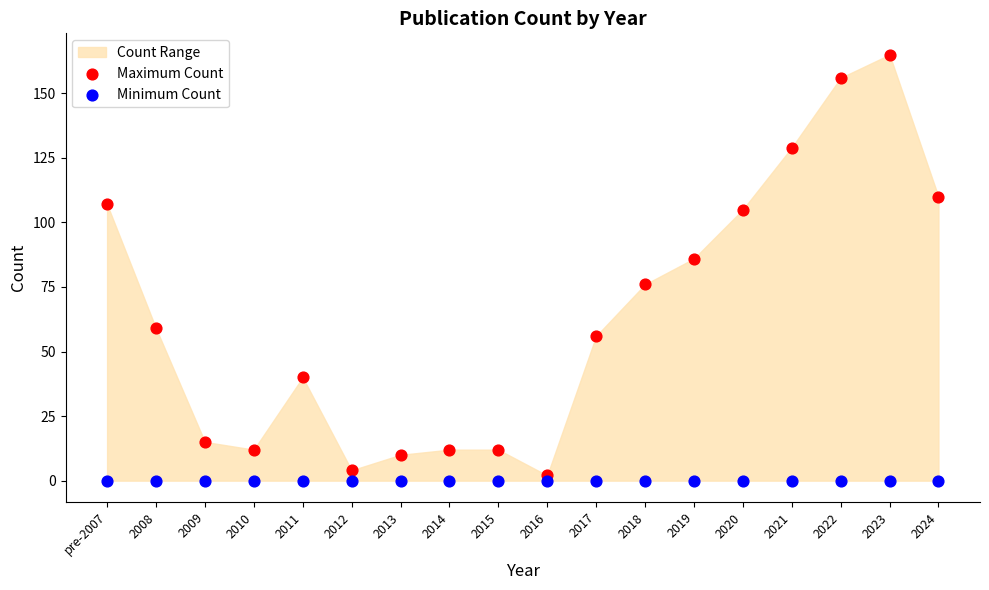

In the Maximum Count series, what Y value is closest to 83?

86